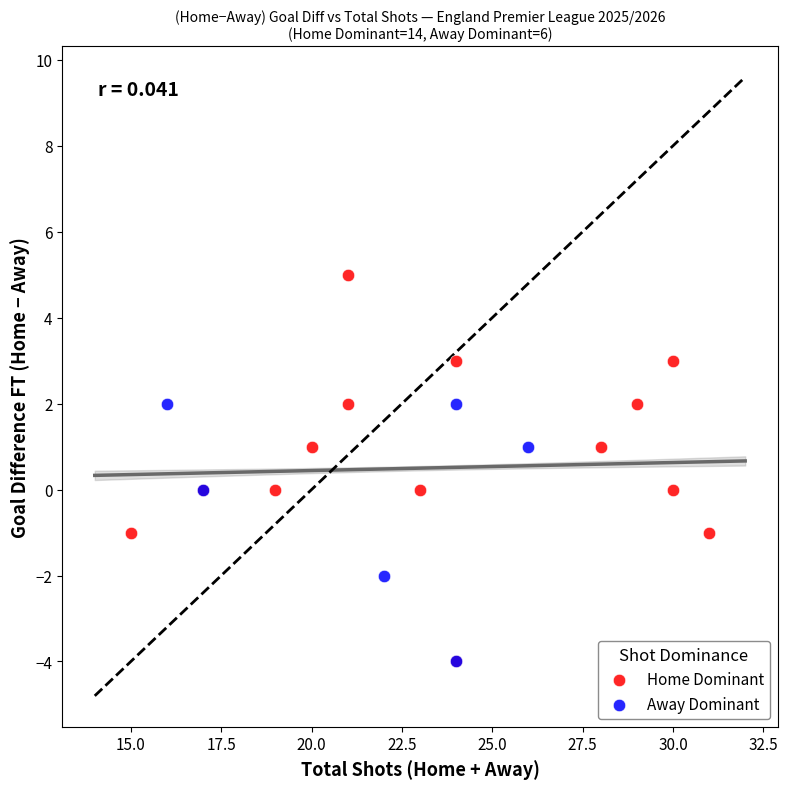

Which series contains the highest Y value?

Home Dominant